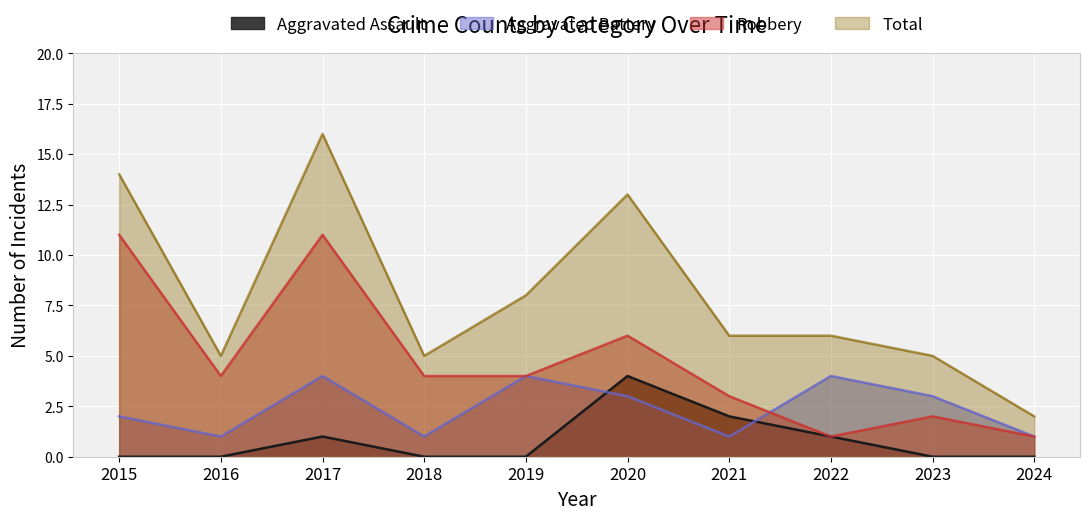

How many lines are shown in the chart?

4